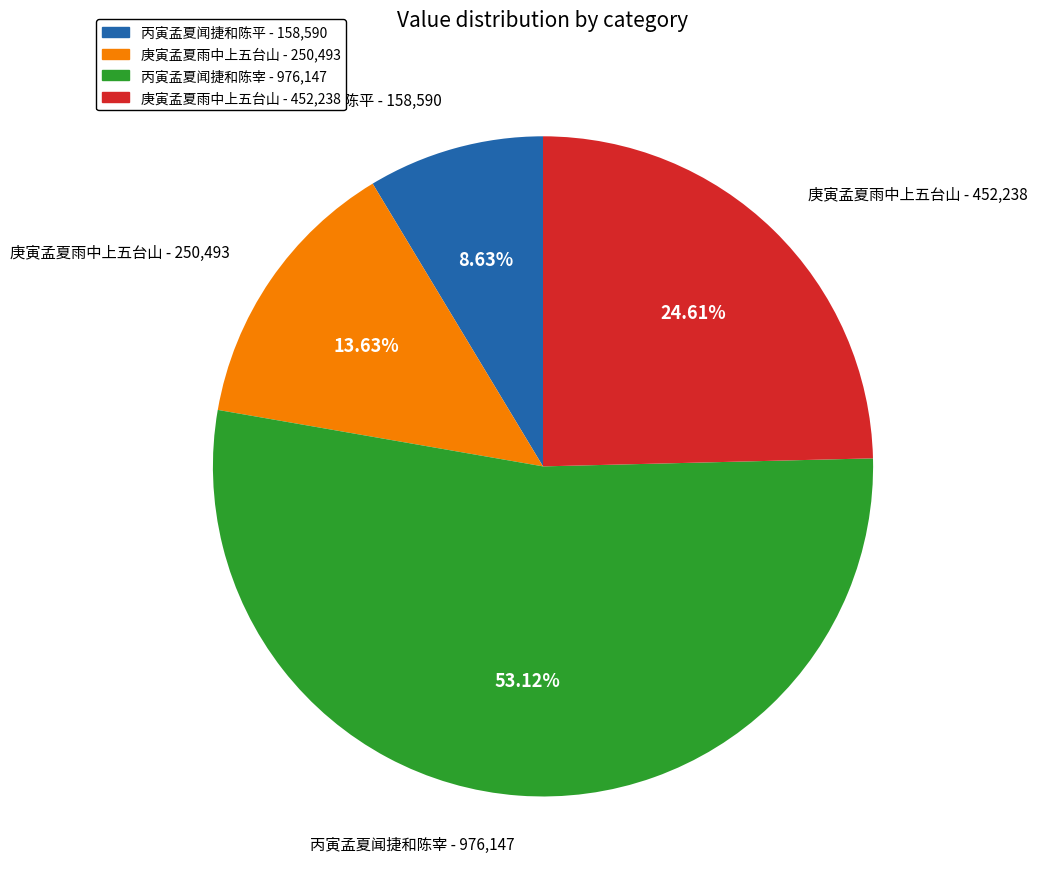

Between 丙寅孟夏闻捷和陈平 - 158,590 and 庚寅孟夏雨中上五台山 - 452,238, which is larger?

庚寅孟夏雨中上五台山 - 452,238